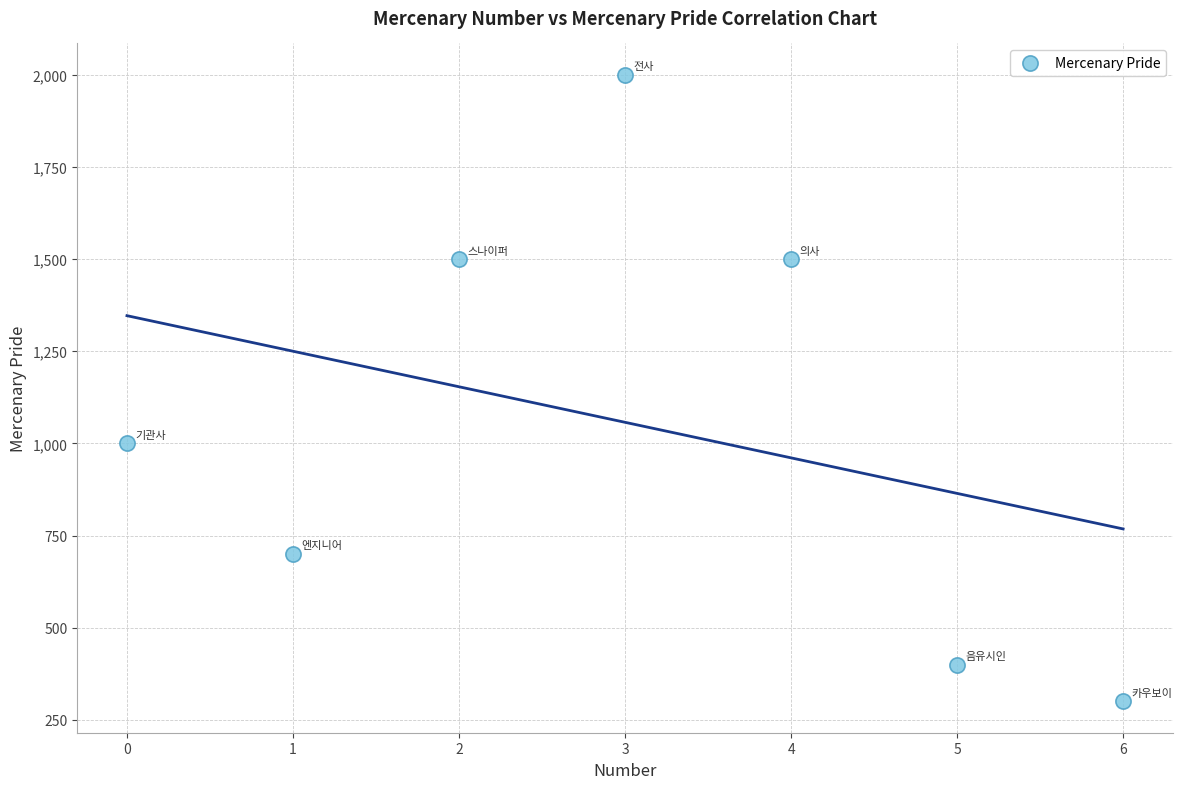

What Y value in the scatter plot is closest to 1150?

1000